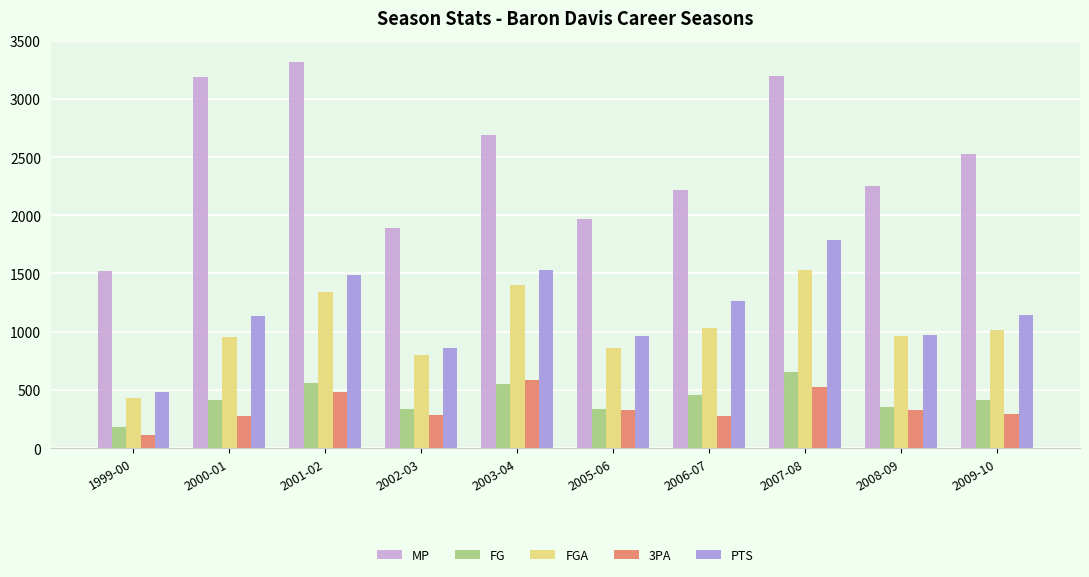

What is the label of the 7th bar from the left?

2006-07